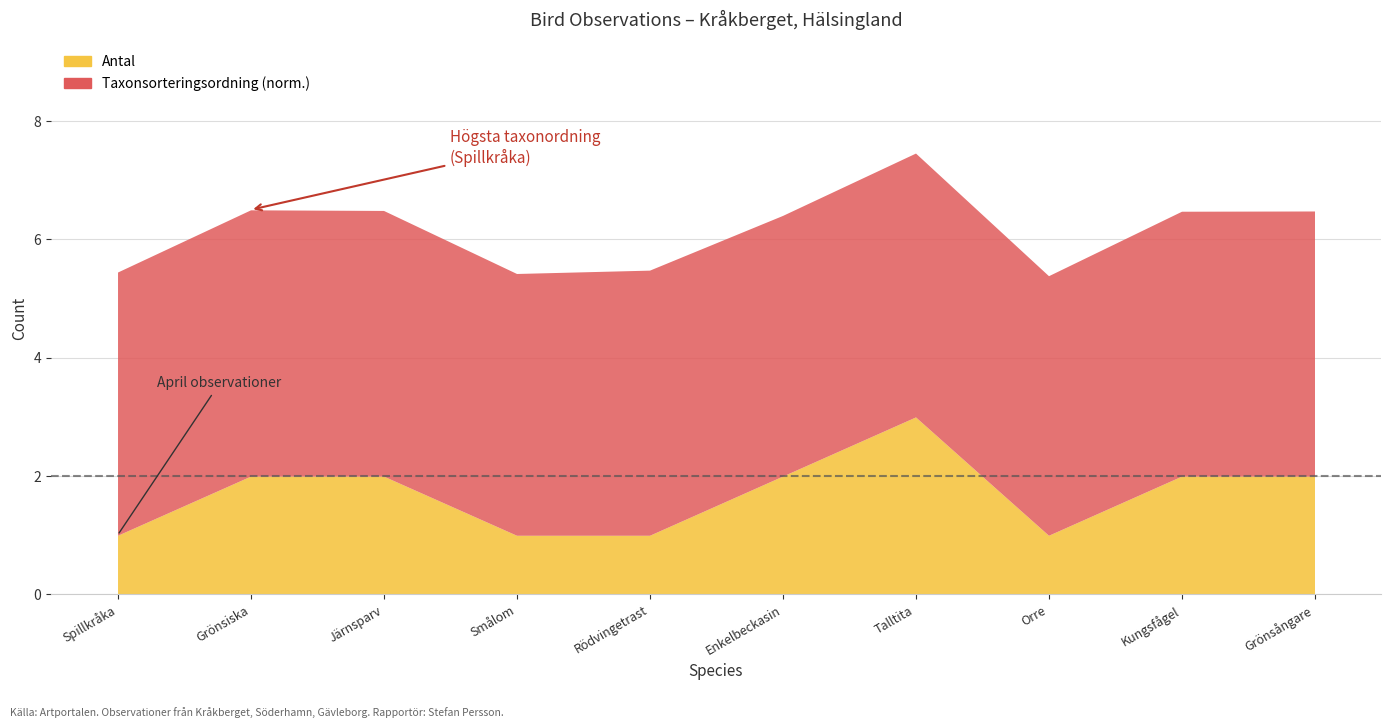

Where is Antal nearest to the value 2?

Grönsiska